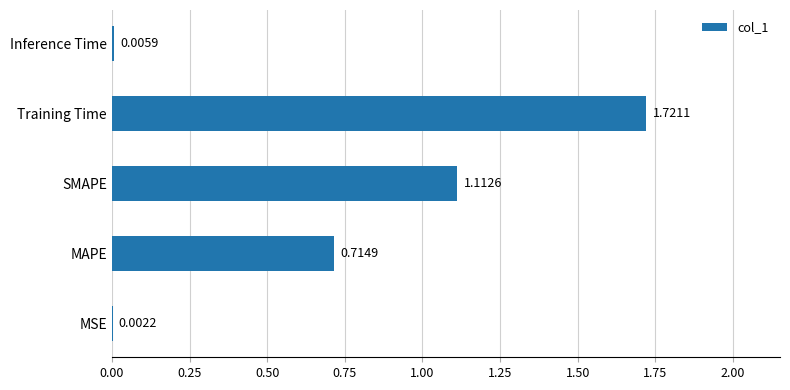

Where is the data nearest to the value 0?

MSE